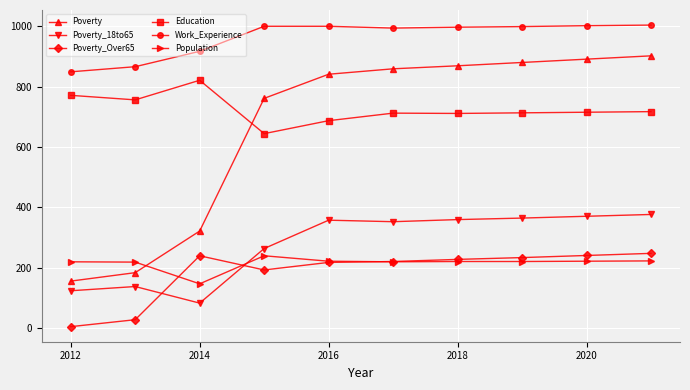

Which series has the widest spread of values?

Poverty